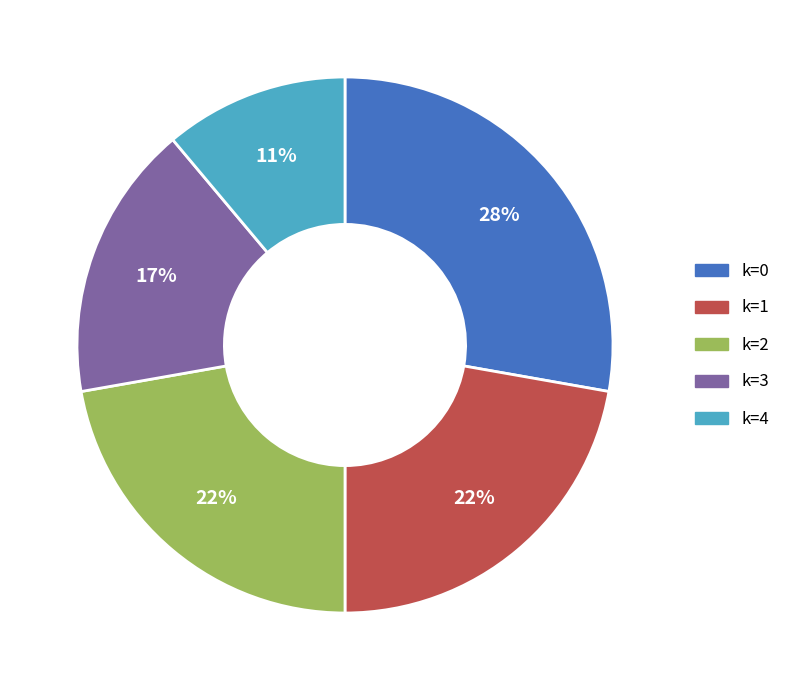

To the nearest percent, what is the combined percentage of k=0 and k=2?

50%